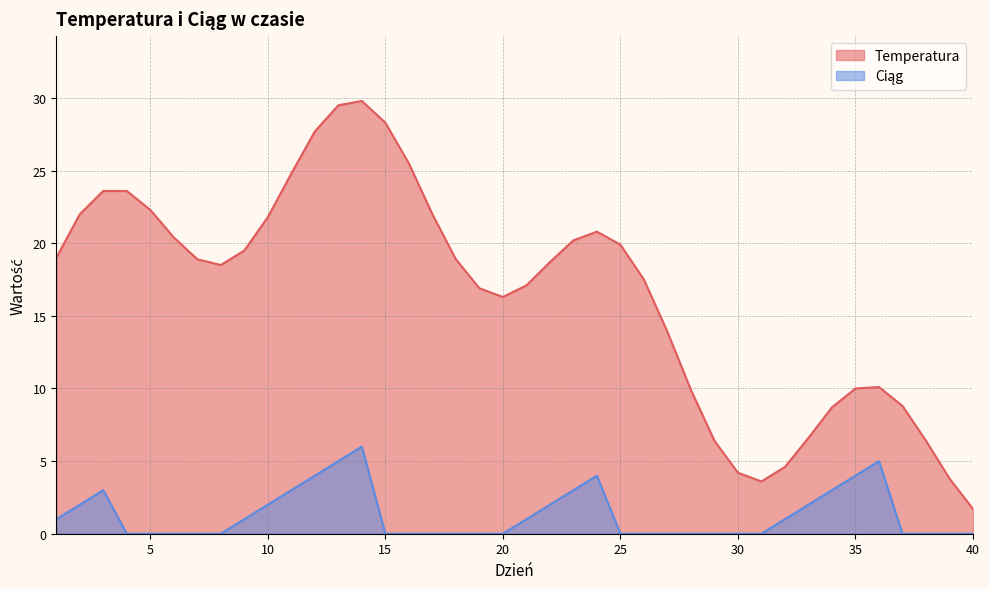

What is the difference between the maximum and minimum values in the Temperatura series?

28.1